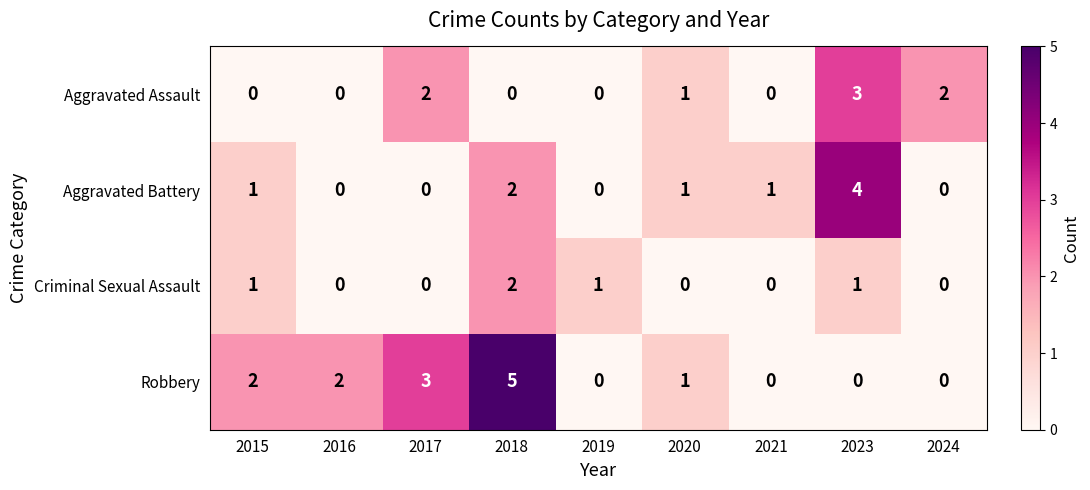

Which series has the largest range (max minus min)?

Robbery